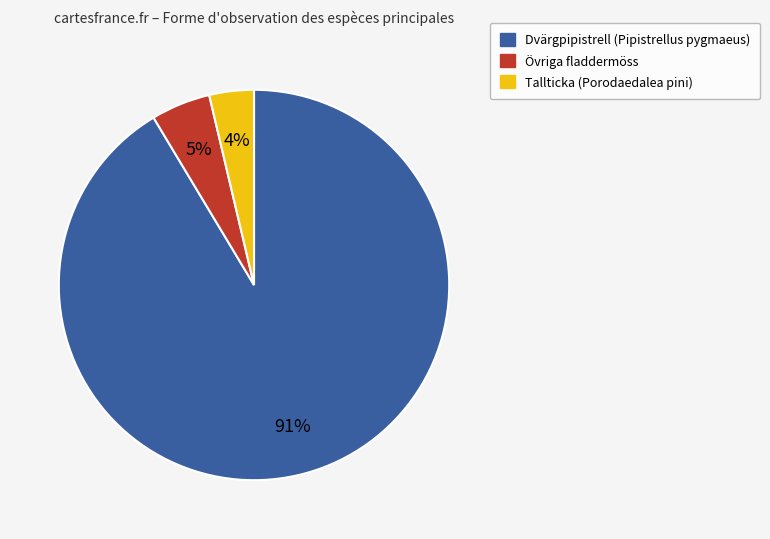

To the nearest percent, what is the average slice percentage?

33%